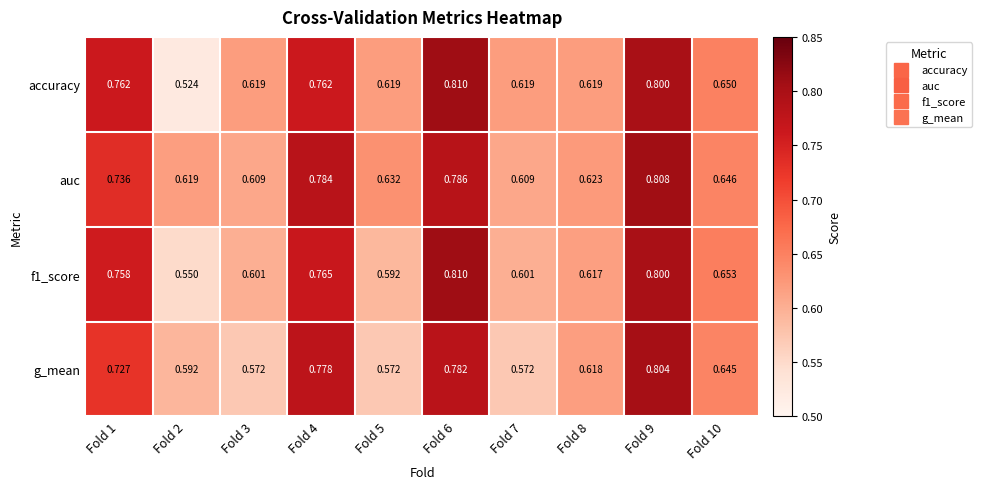

How many categories are shown in the chart?

10